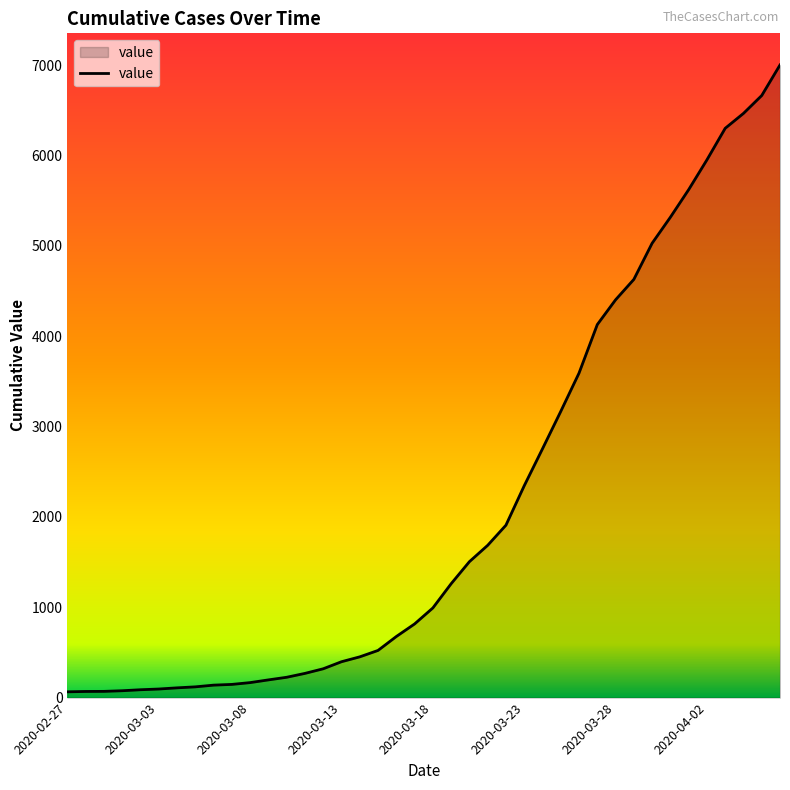

What is the maximum value shown in the chart?

7001